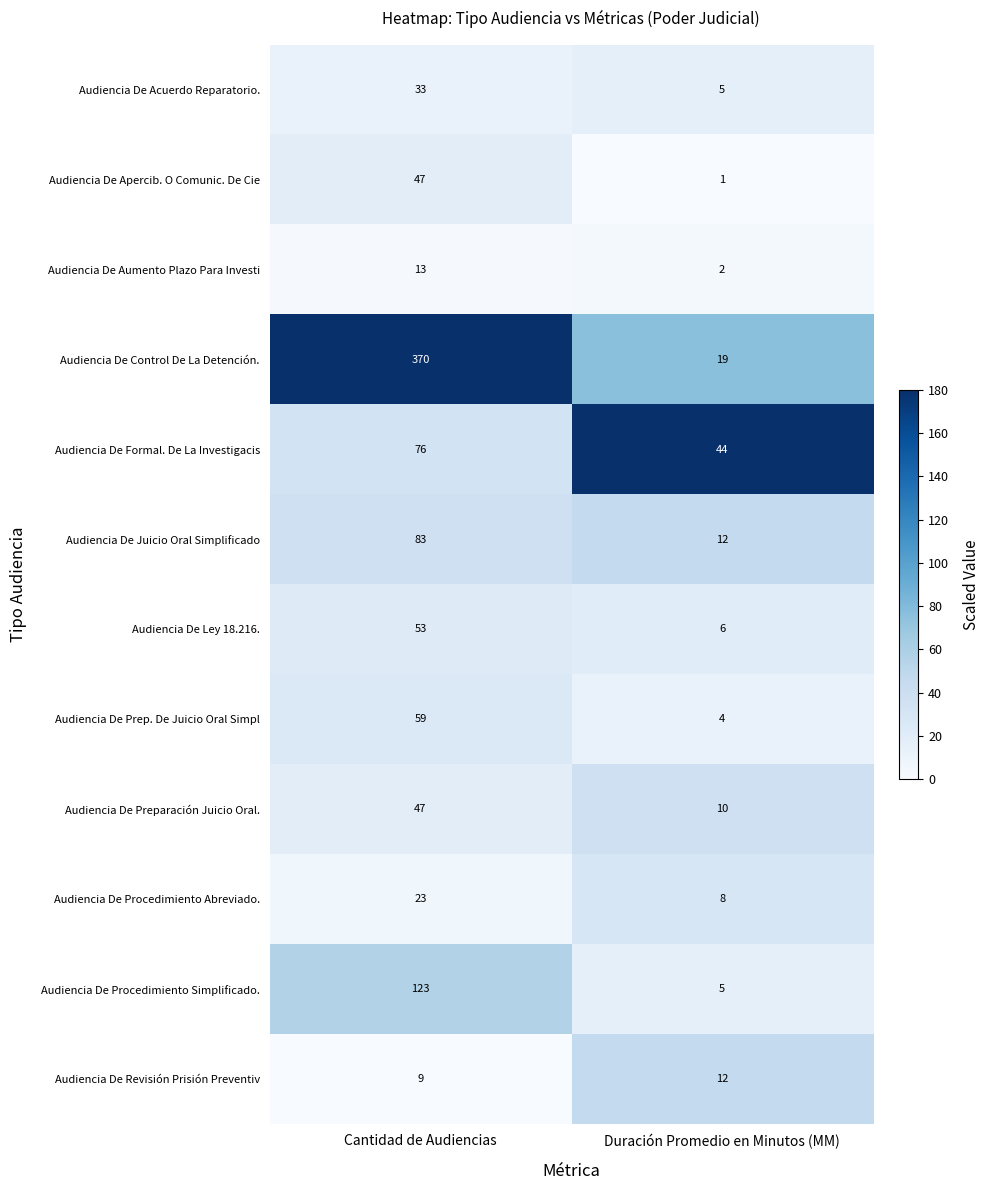

Is it true that Audiencia De Formal. De La Investigacis equals 76 at Cantidad de Audiencias?

True